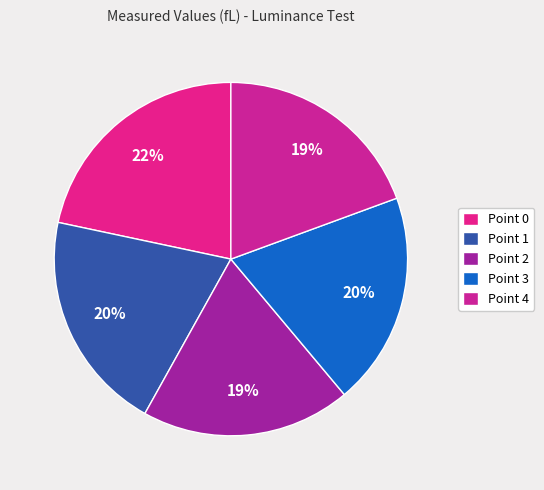

What percentage is the Point 4 slice, to the nearest percent?

19%